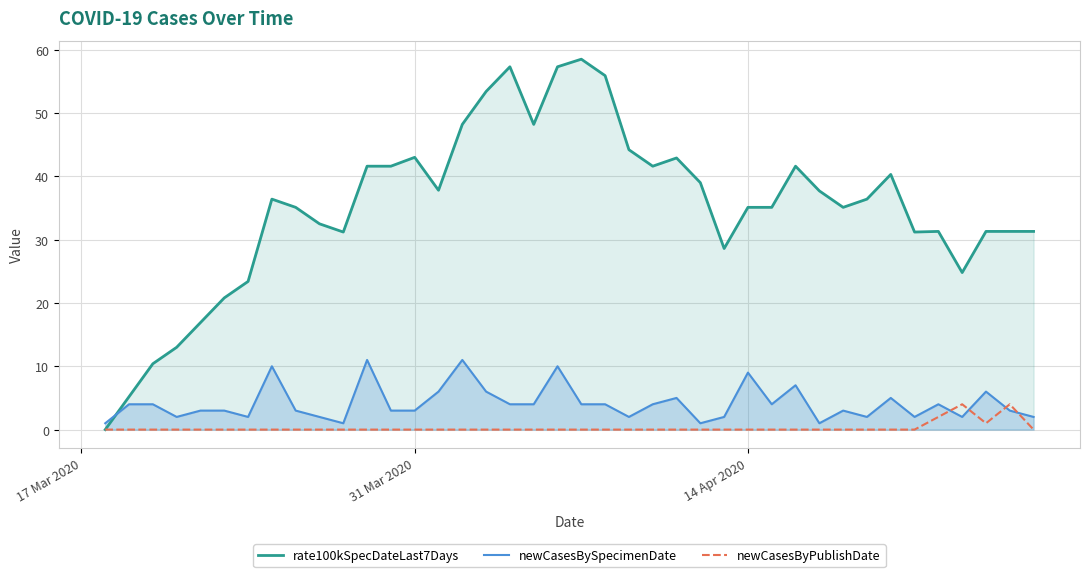

Which series has the widest spread of values?

rate100kSpecDateLast7Days